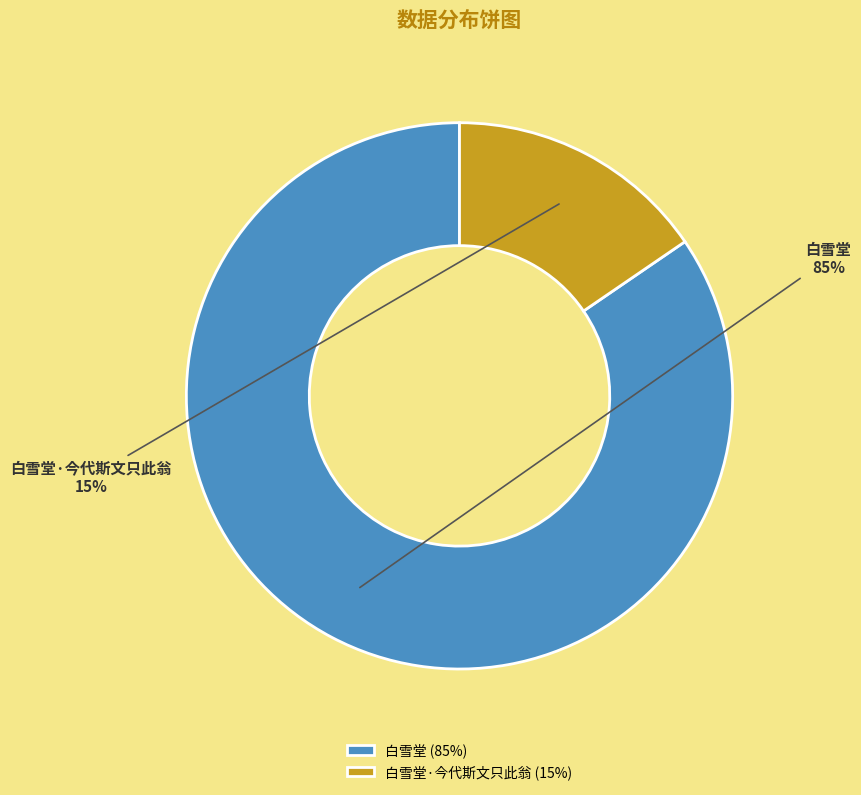

How many slices are in this pie chart?

2